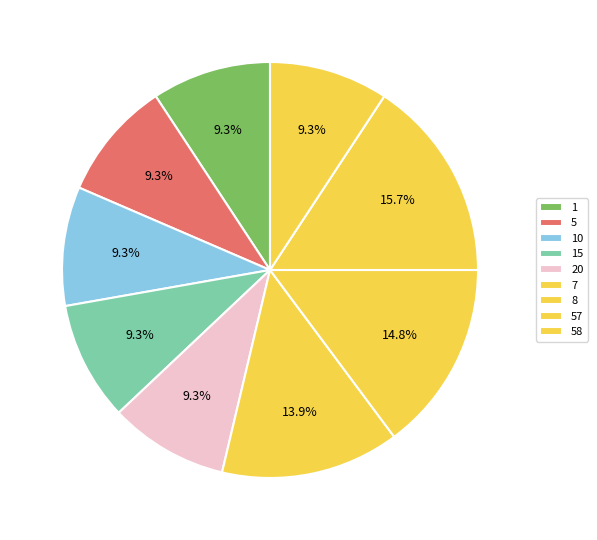

Combined, what portion of the pie is 57 and 8?

30.6%